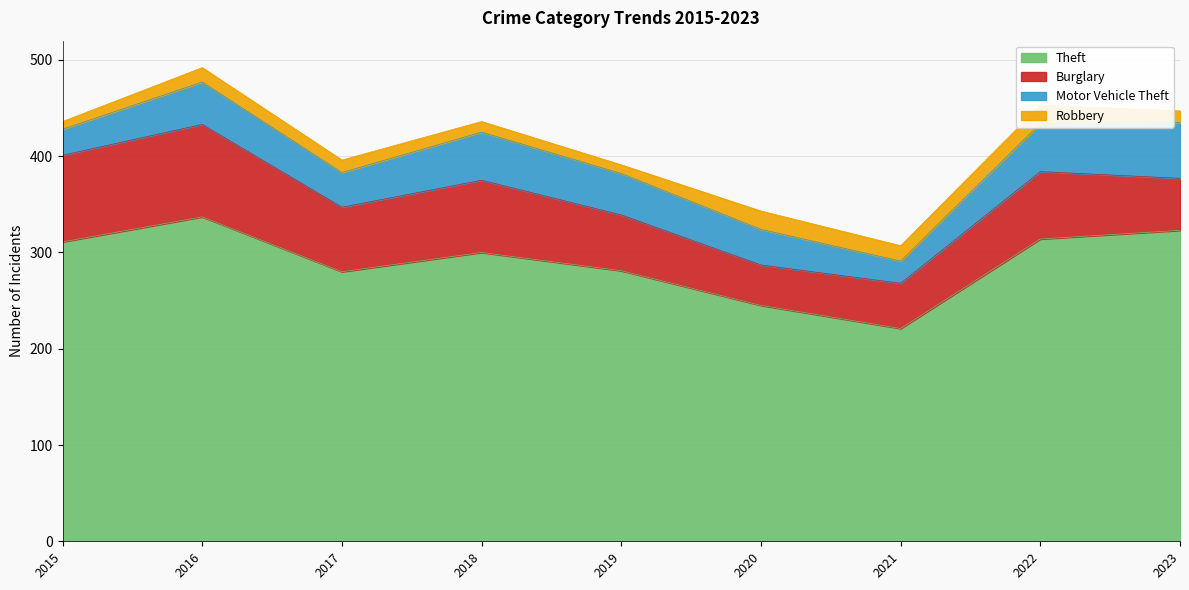

Where does the Motor Vehicle Theft series first go above 43?

2016